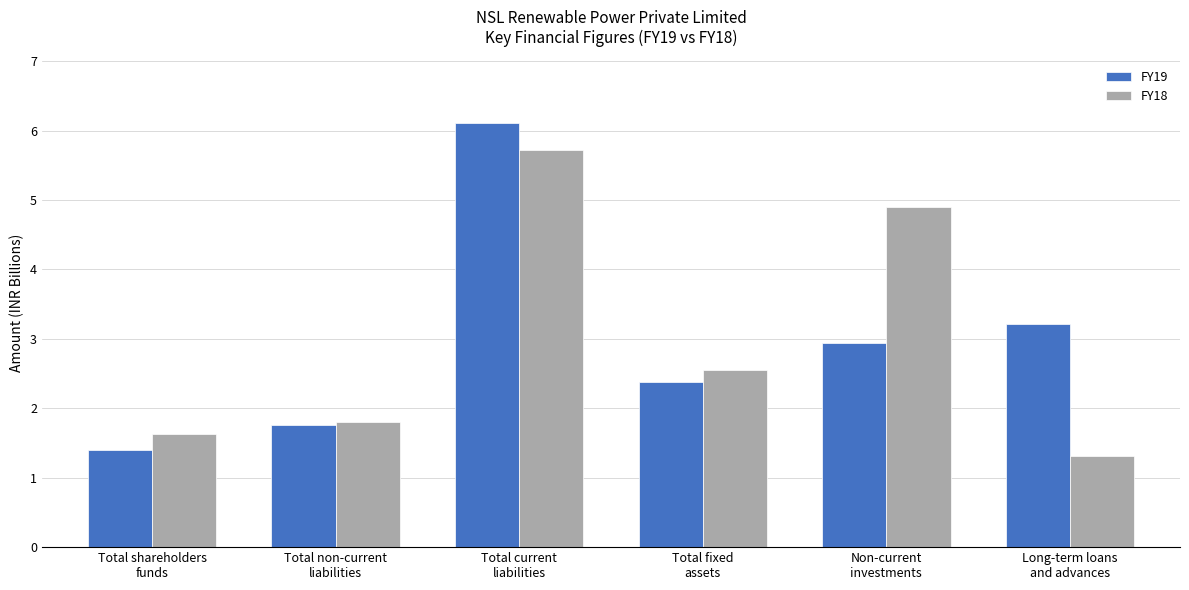

What is the greatest value displayed?

6.1